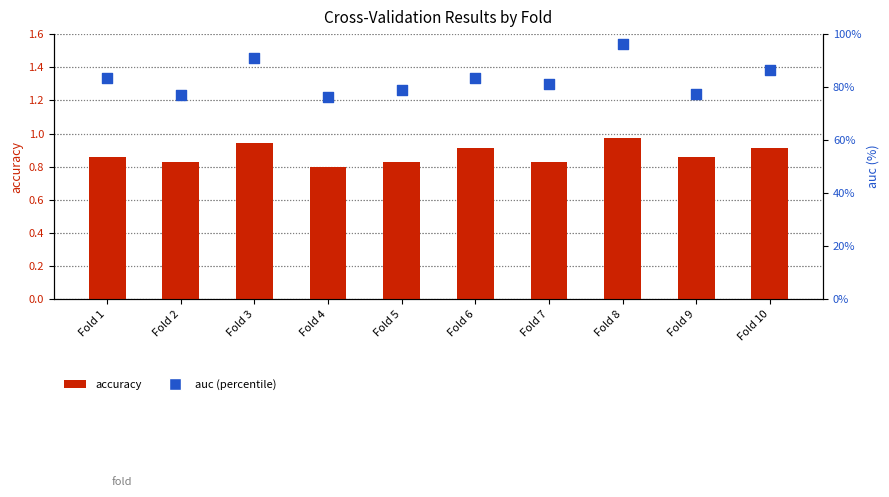

Is the value of accuracy at Fold 6 greater than the value of auc (percentile) at Fold 2?

No